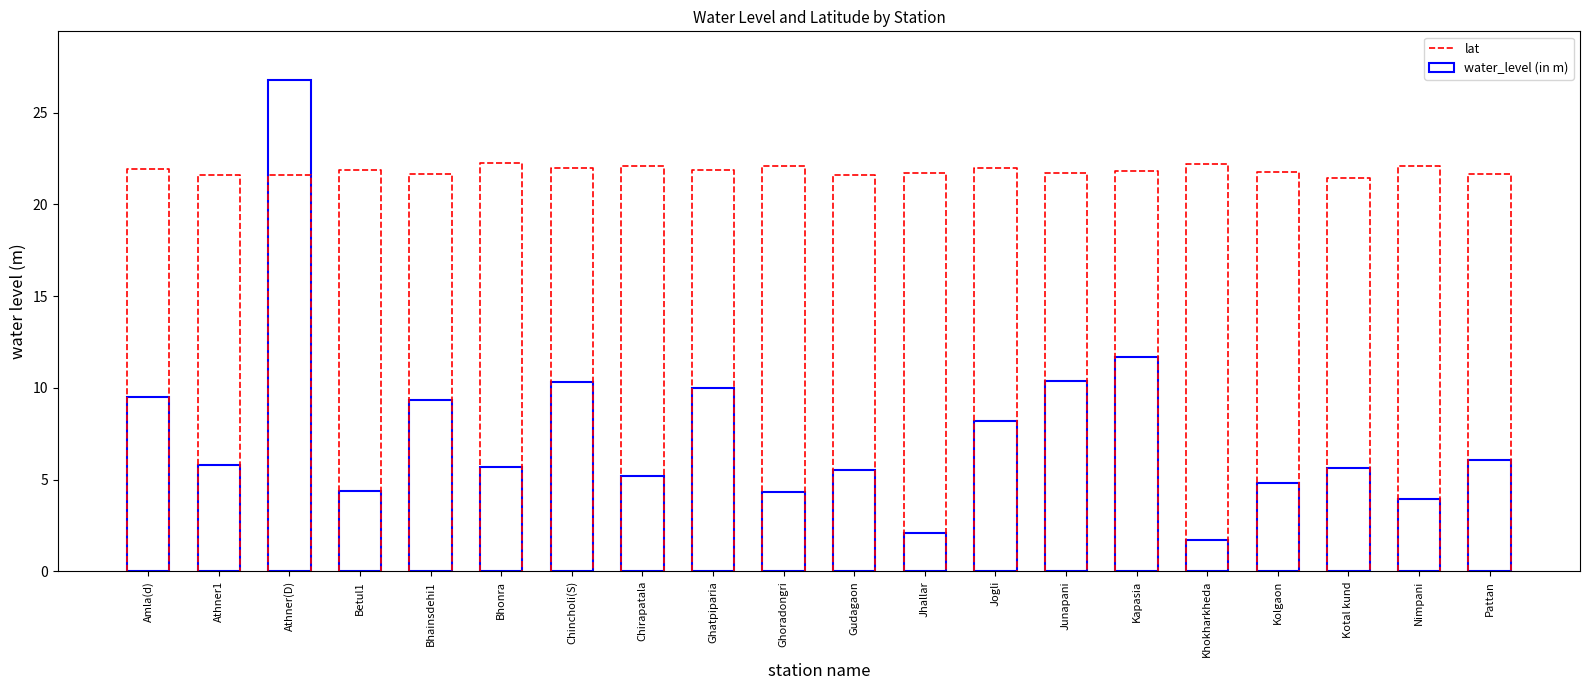

What is the sum of all values?

151.4